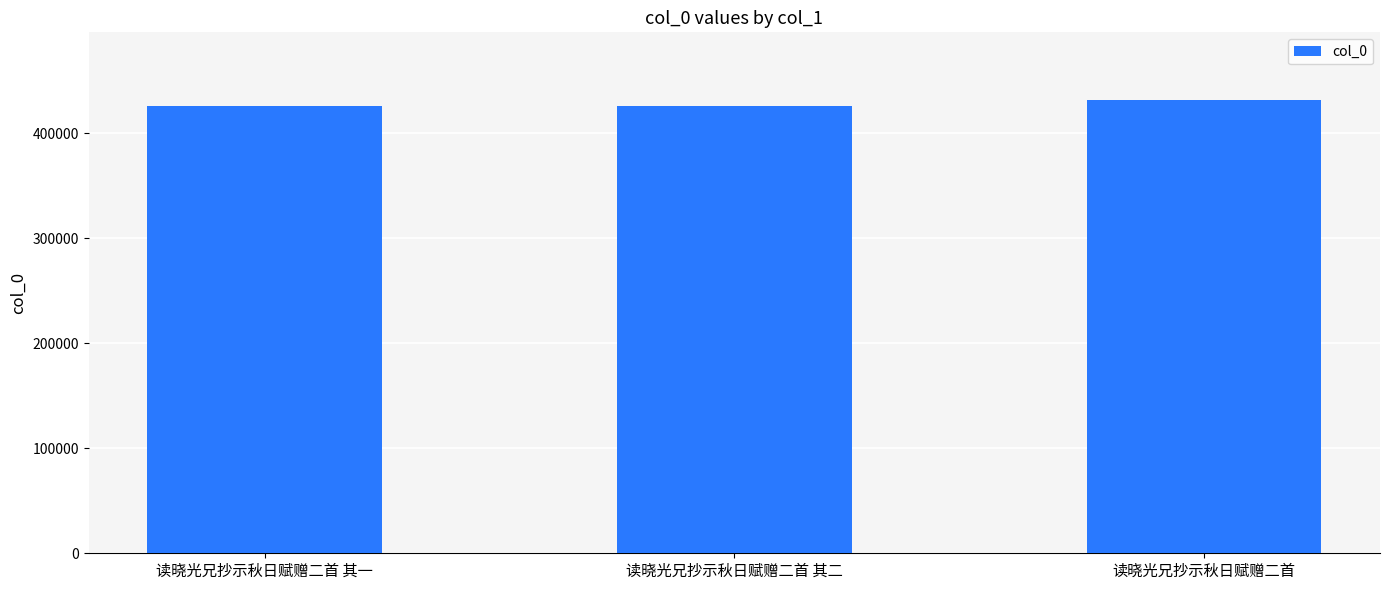

True or false: the data shows 425926 at 读晓光兄抄示秋日赋赠二首 其一.

True